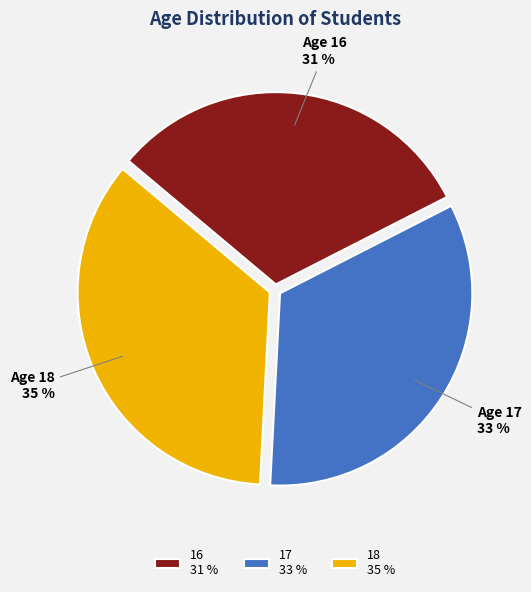

To the nearest percent, what portion does 16 represent?

31%